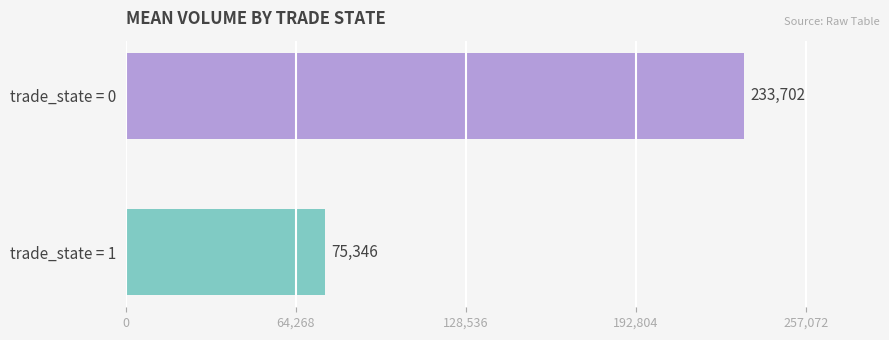

The value at trade_state = 0 is 133118.8. True or false?

False